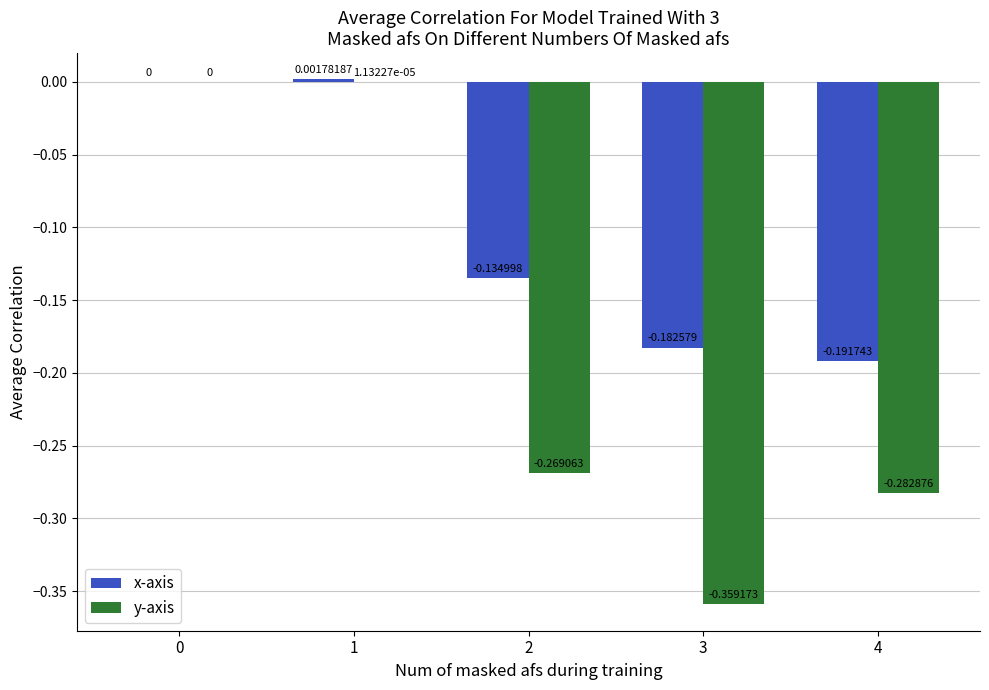

Which series has the largest total across all categories?

x-axis